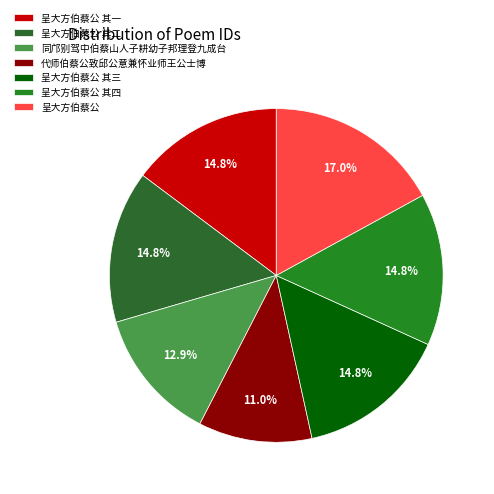

To the nearest percent, what is the difference between the largest and smallest slice percentages?

6%